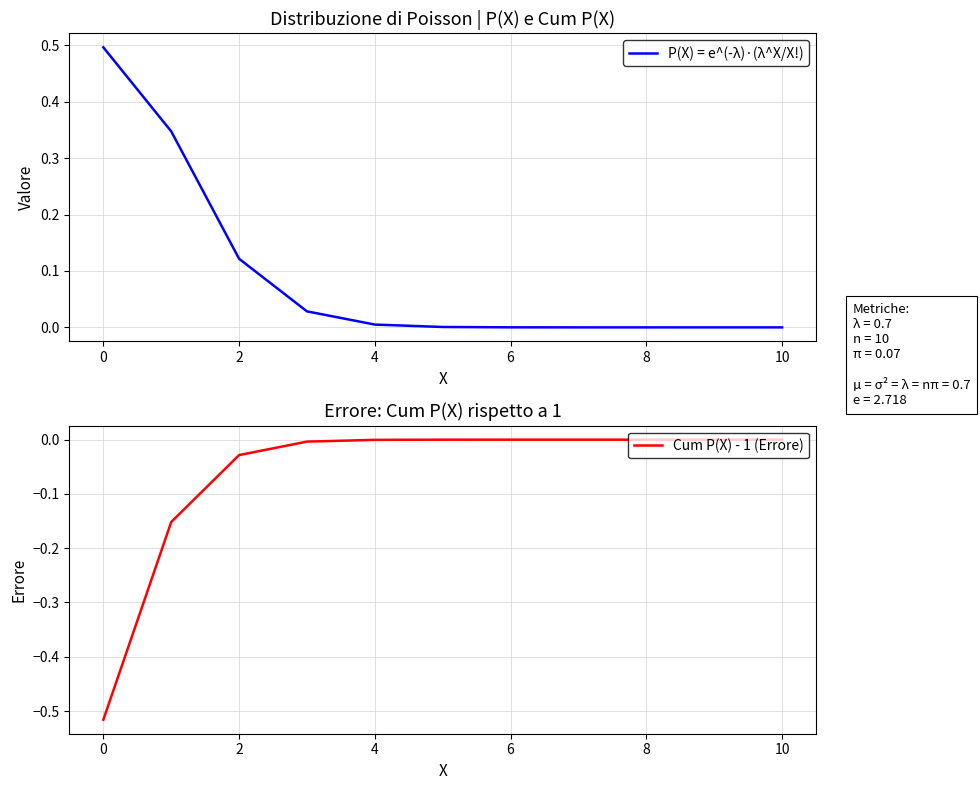

Is it true that P(X) = e^(-λ)·(λ^X/X!) equals 0.0 at 10?

True